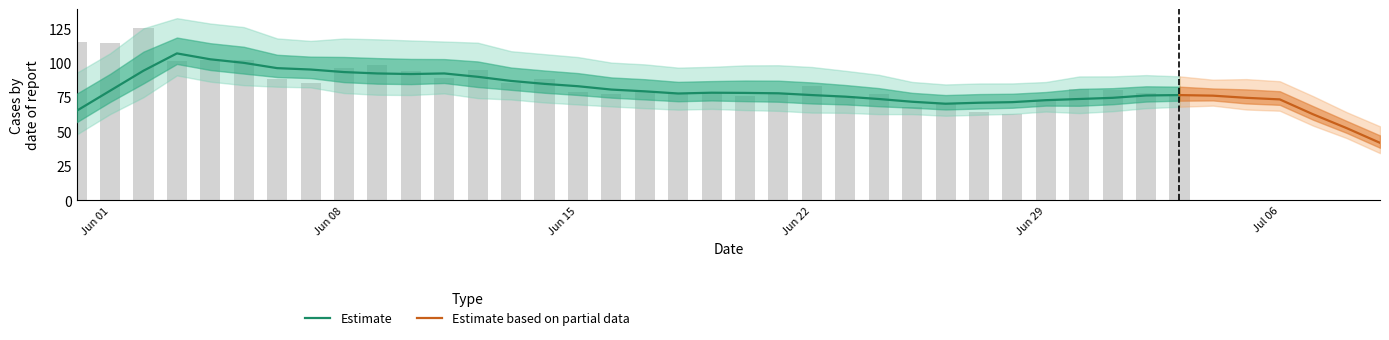

At how many categories does at least one series exceed 86?

13